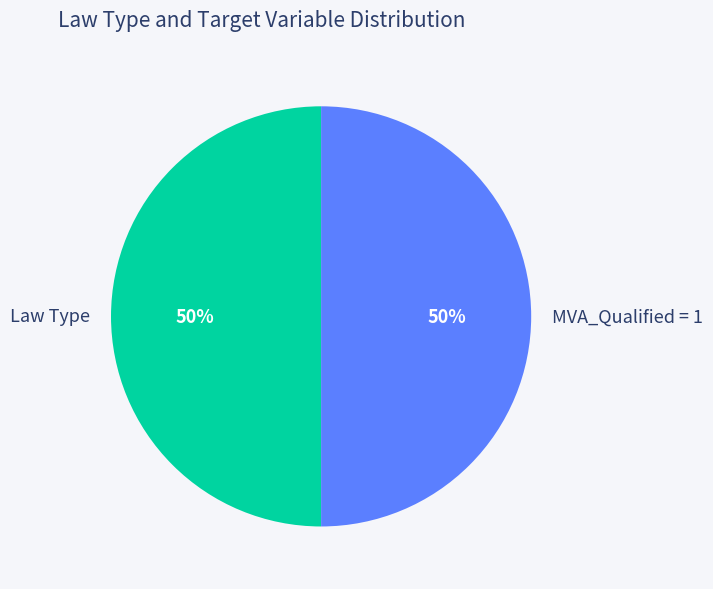

Is the sum of Law Type and MVA_Qualified = 1 greater than half?

Yes